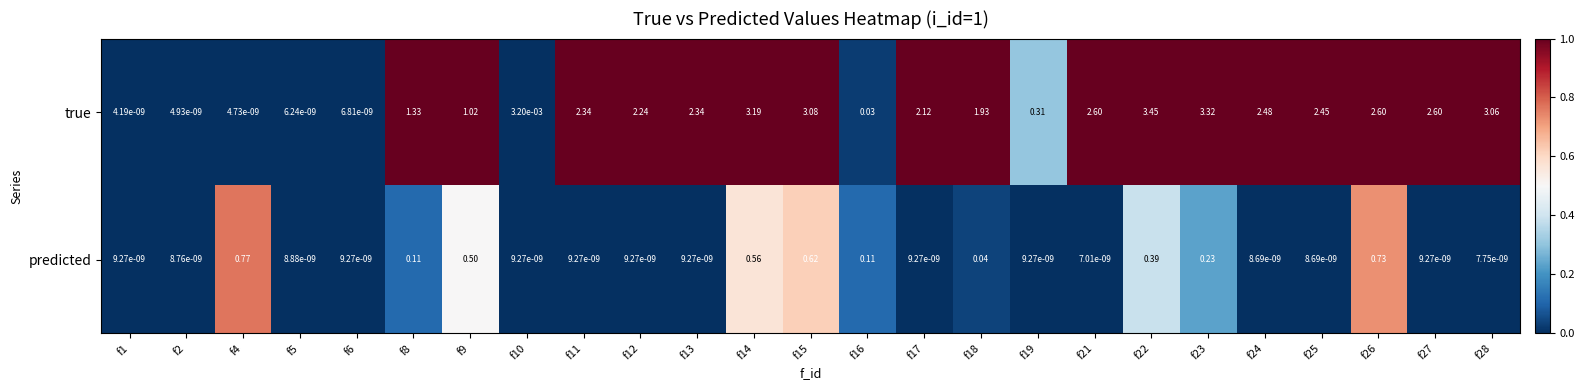

Rank the series by their maximum value, from highest to lowest.

true, predicted